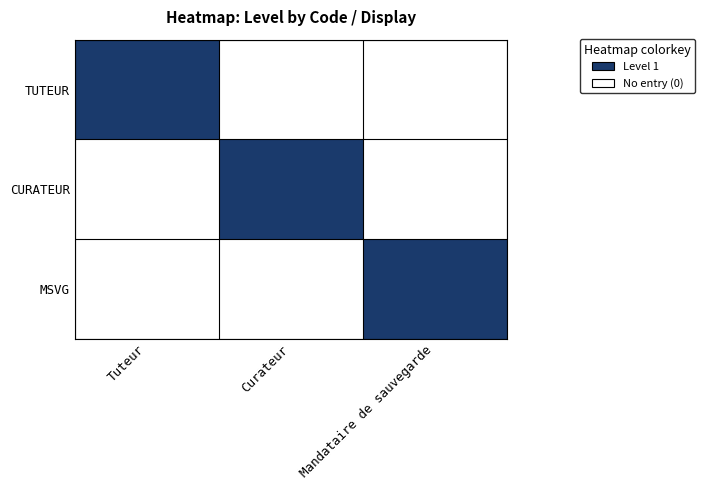

Which series has the largest total across all categories?

TUTEUR